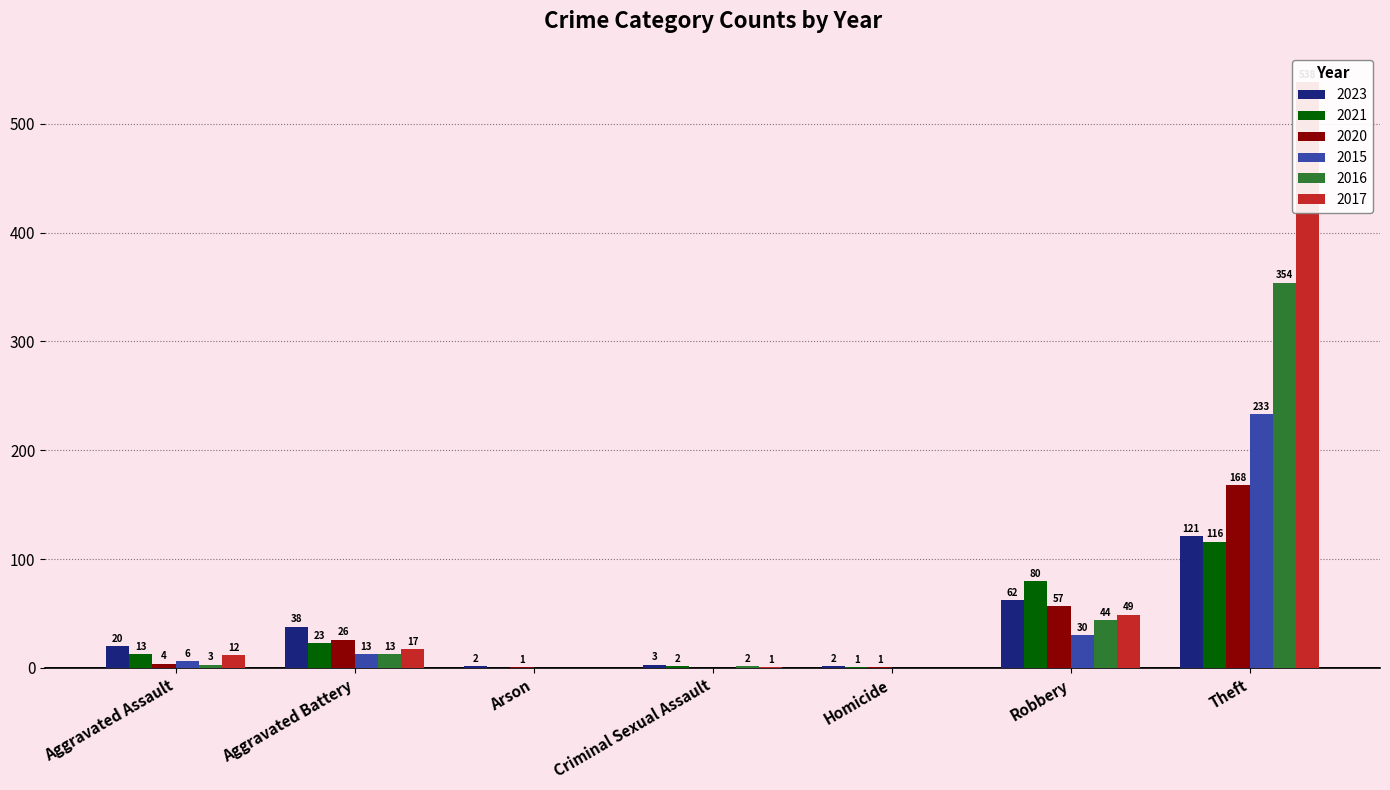

What is the label of the 6th bar from the left?

Robbery